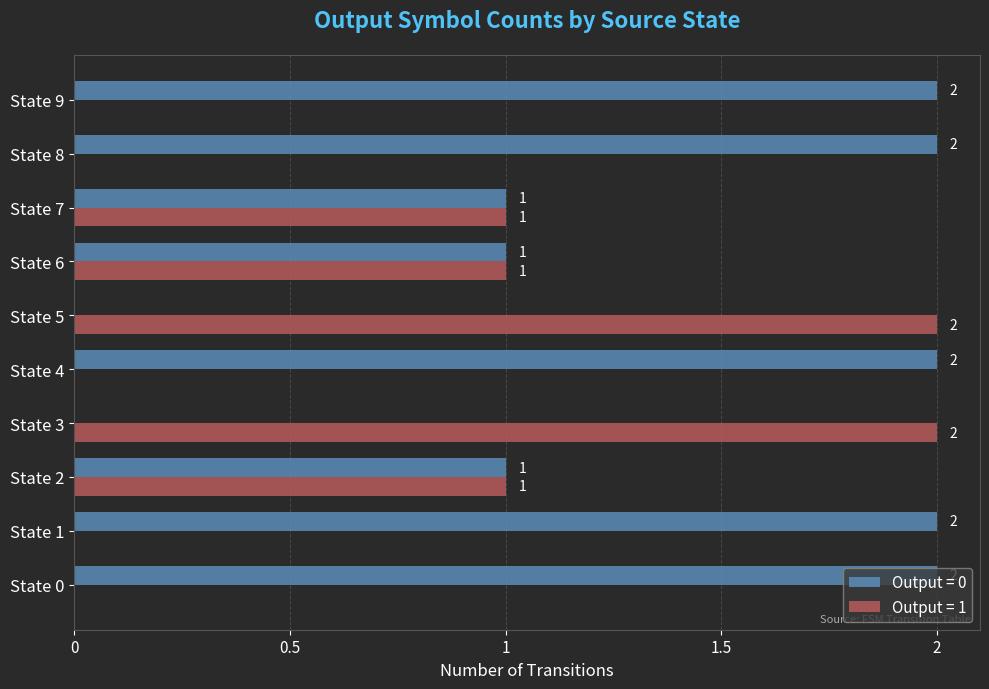

Which series has the largest total across all categories?

Output = 0